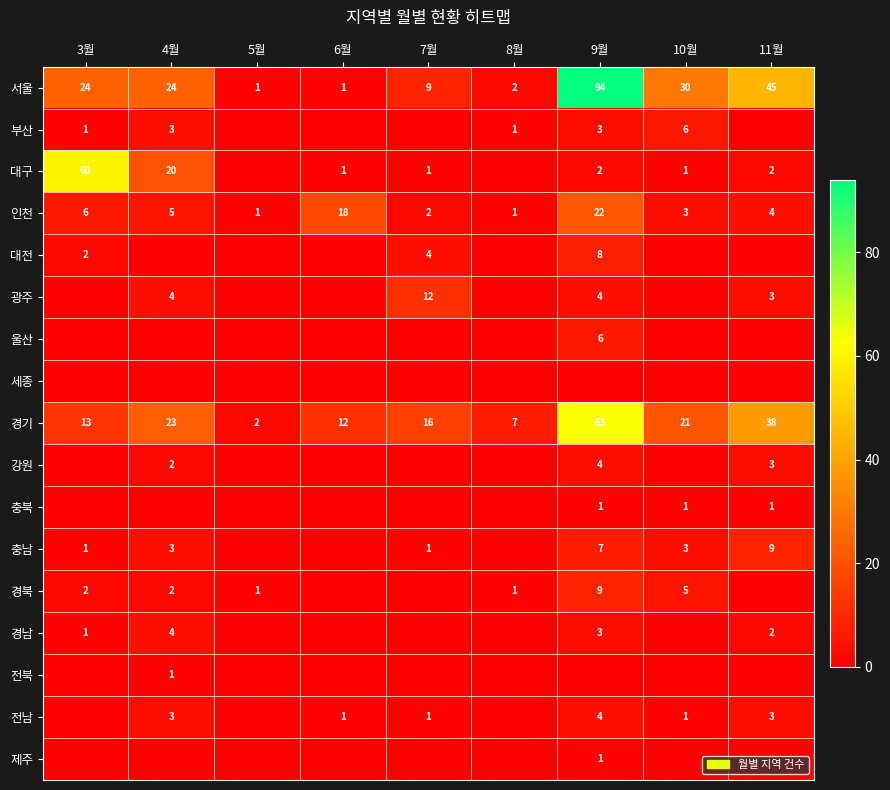

What is the average value of the 인천 series?

7